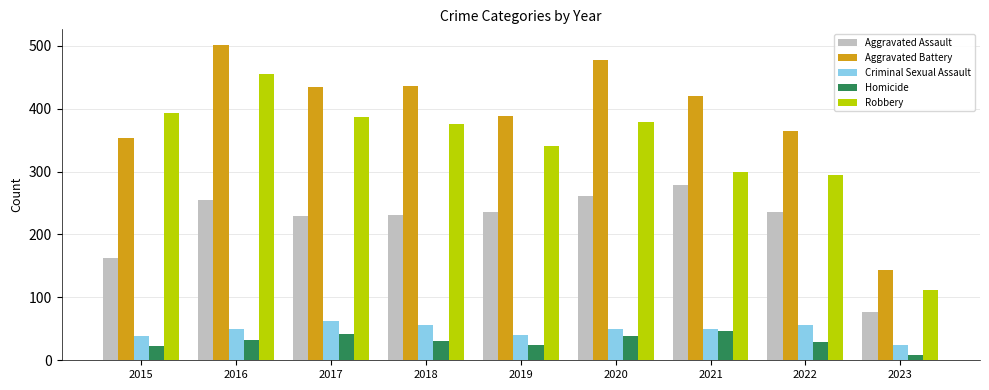

What is the difference between the second highest and second lowest values in the Homicide series?

19